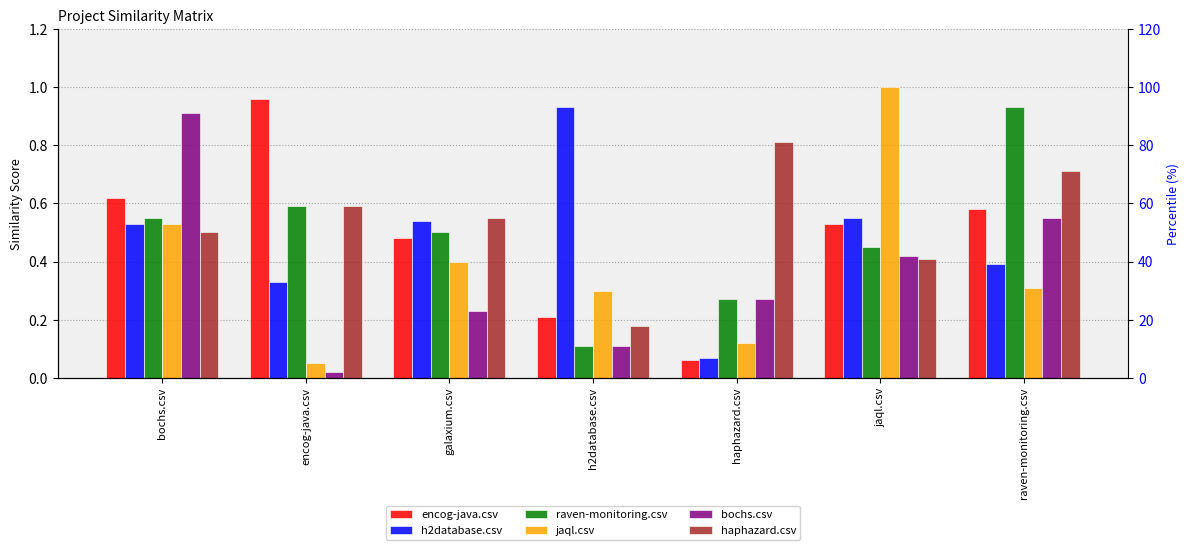

Is the value of encog-java.csv at galaxium.csv greater than the value of haphazard.csv at encog-java.csv?

No